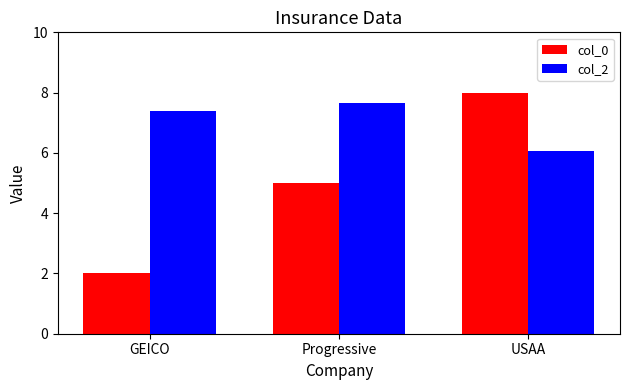

What is the difference between the col_2 values at Progressive and GEICO?

0.3